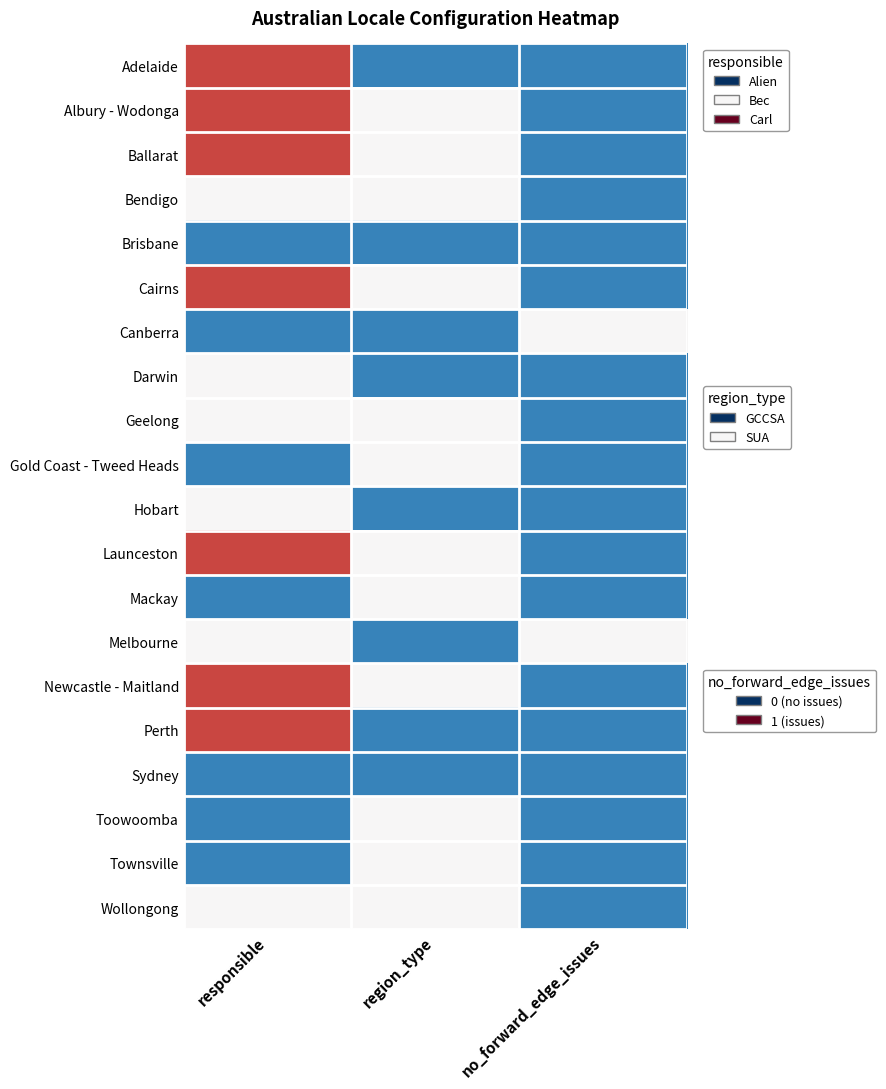

At which category is the sum across all series the highest?

responsible